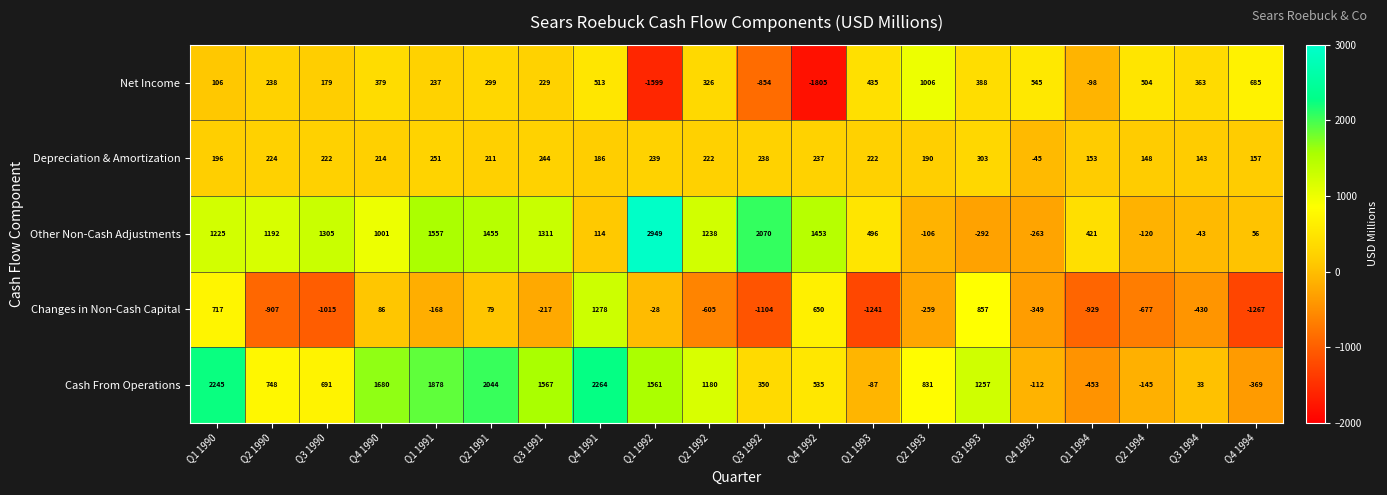

Where is Net Income nearest to the value -399?

Q1 1994